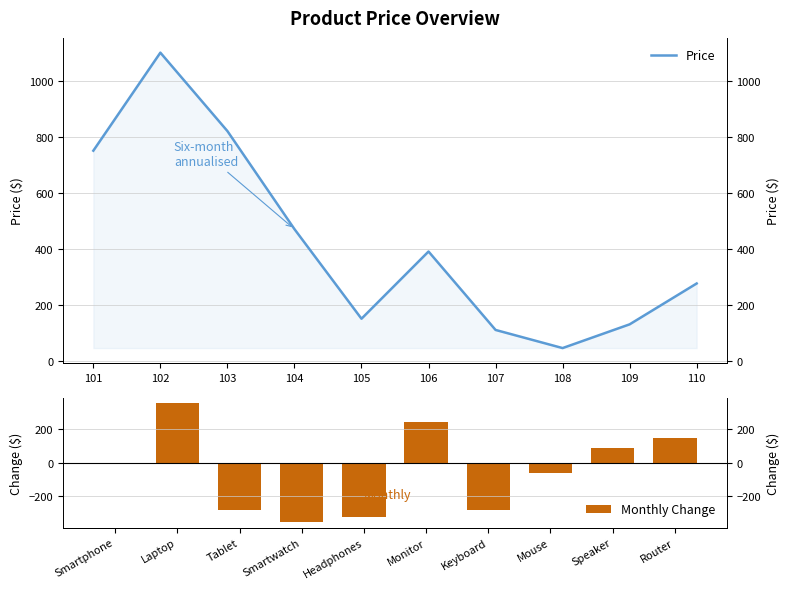

List the series in order of their peak value, highest first.

Price, Monthly Change